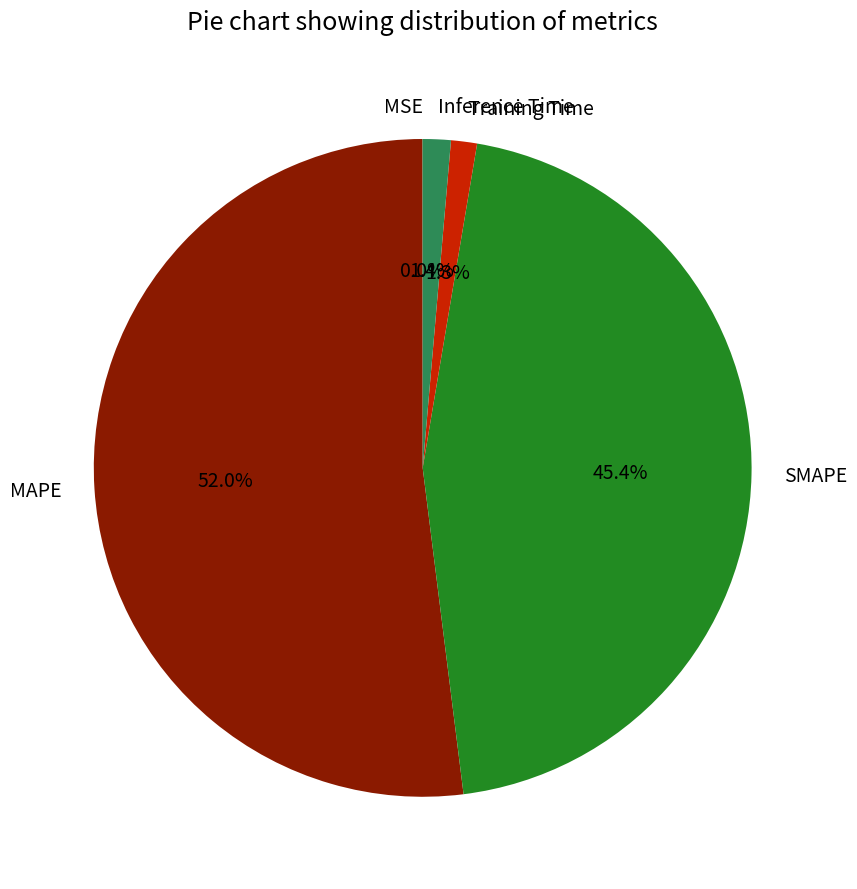

To the nearest percent, what is the average slice percentage?

20%